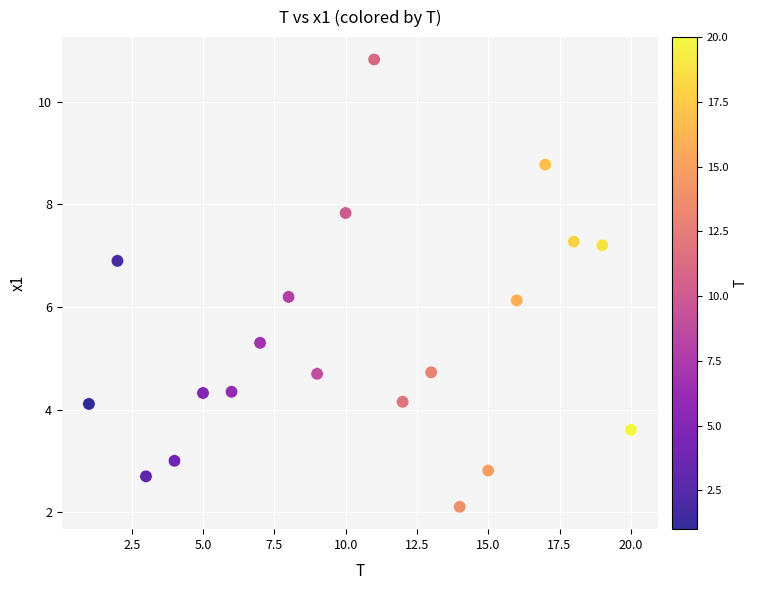

What is the range of X values (max minus min)?

19.0